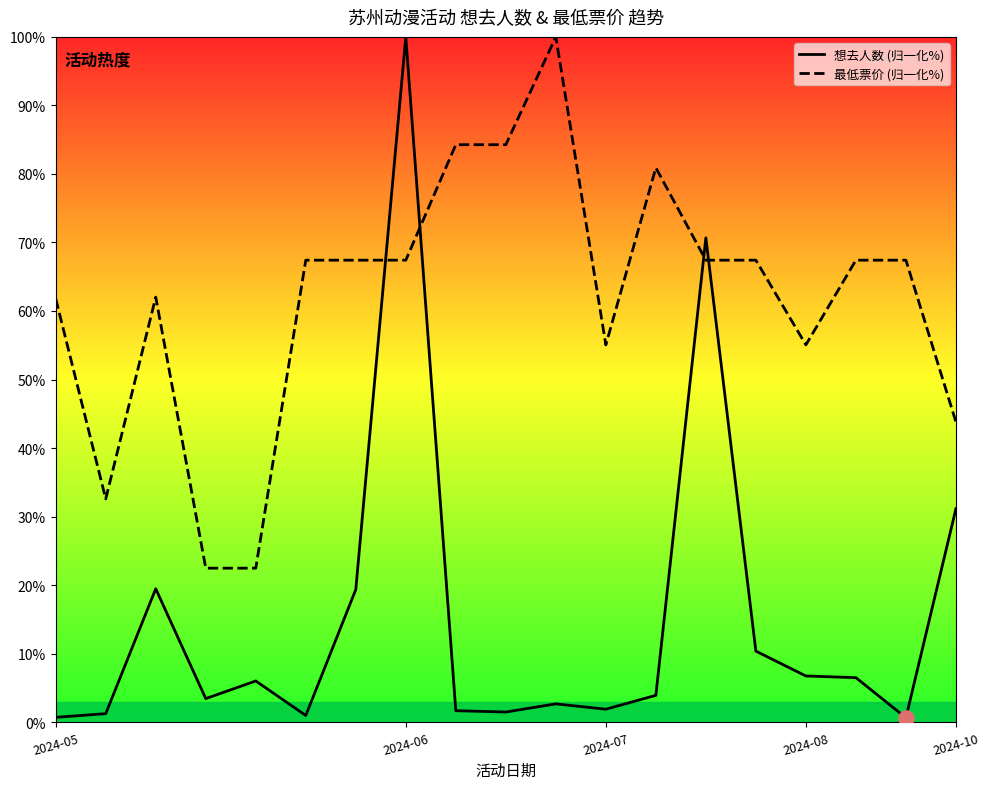

Which series has the widest spread of Y values?

想去人数